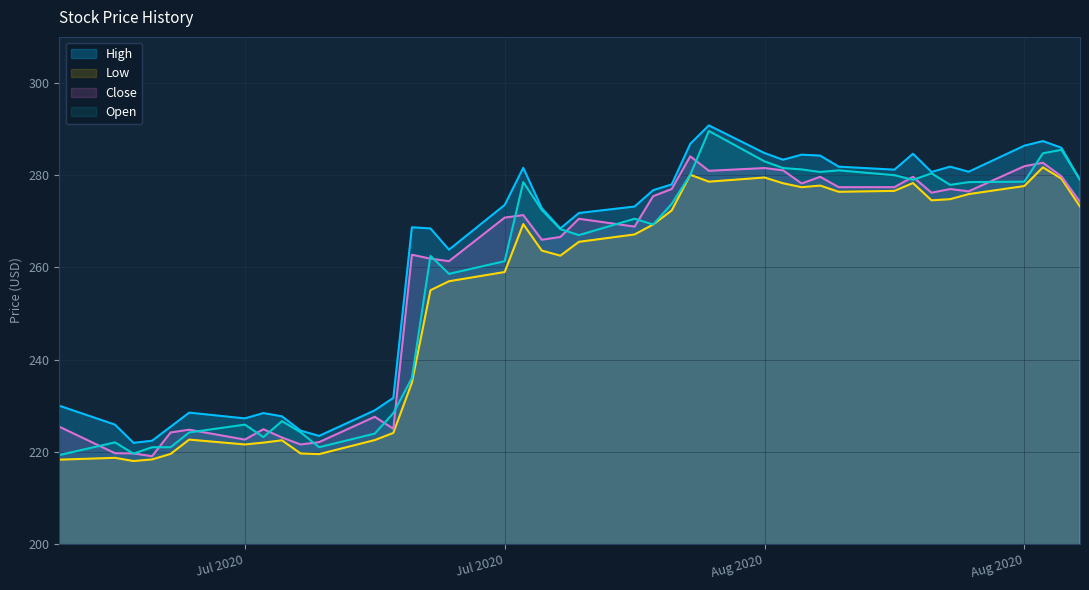

What is the sum of all High values?

10487.7